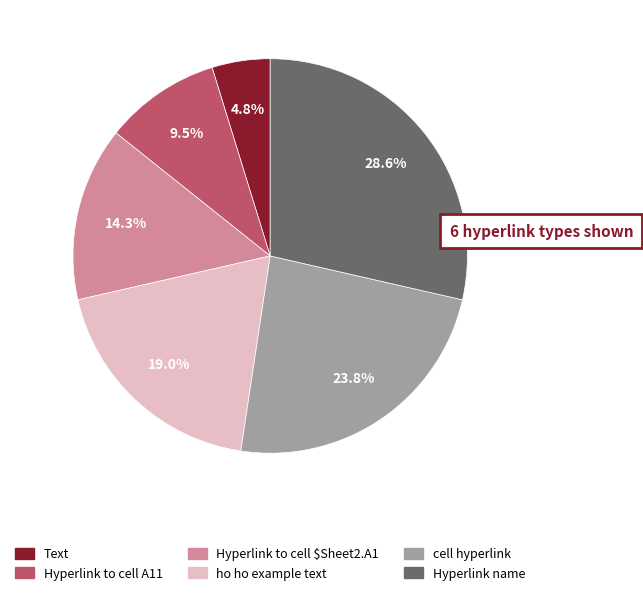

What is the ratio of the value at Text to the value at Hyperlink name?

0.2